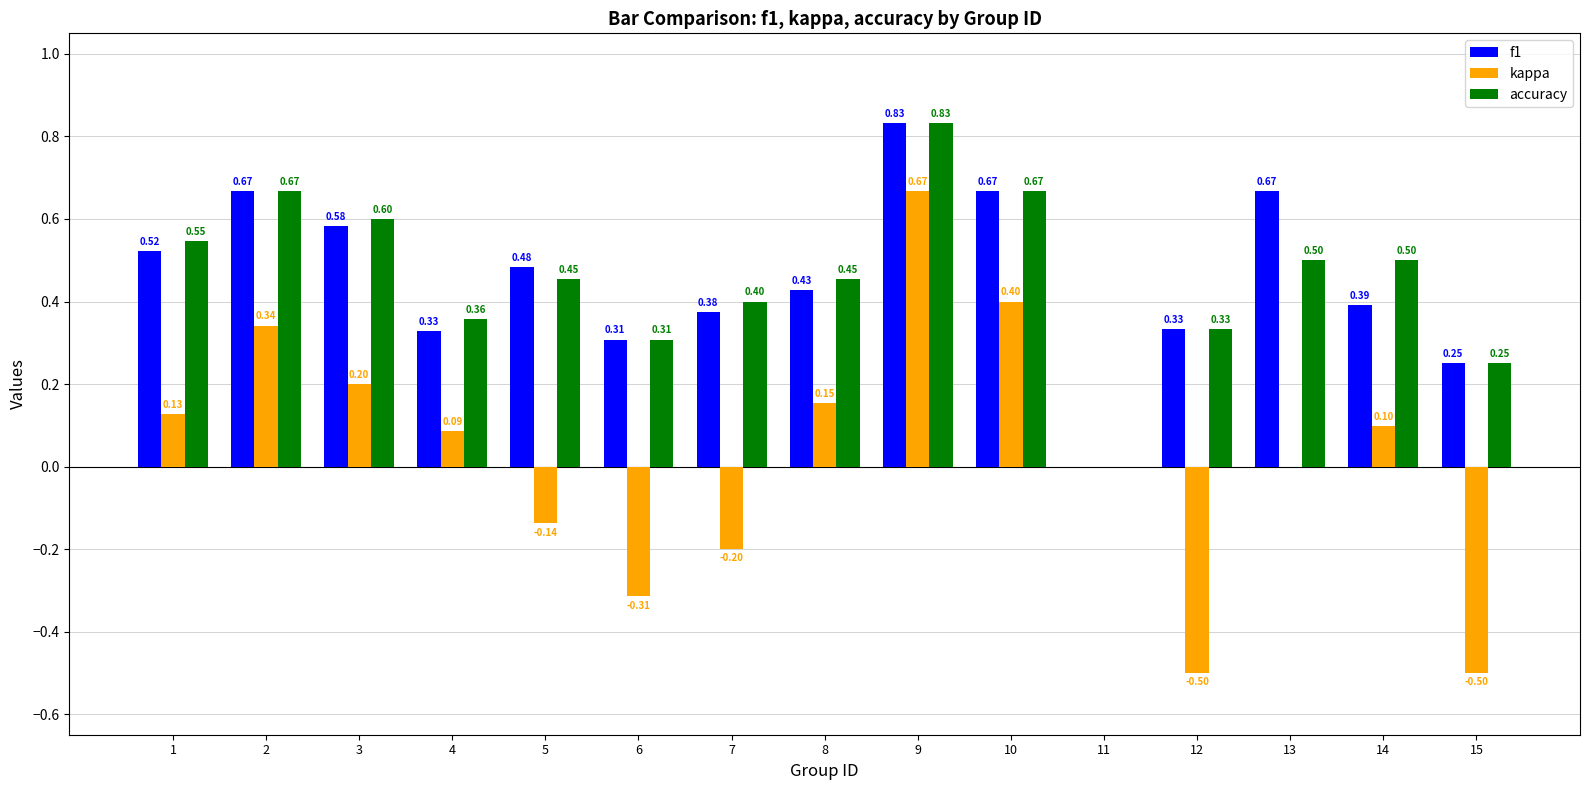

What is the sum of the accuracy values at 14 and 2?

1.2